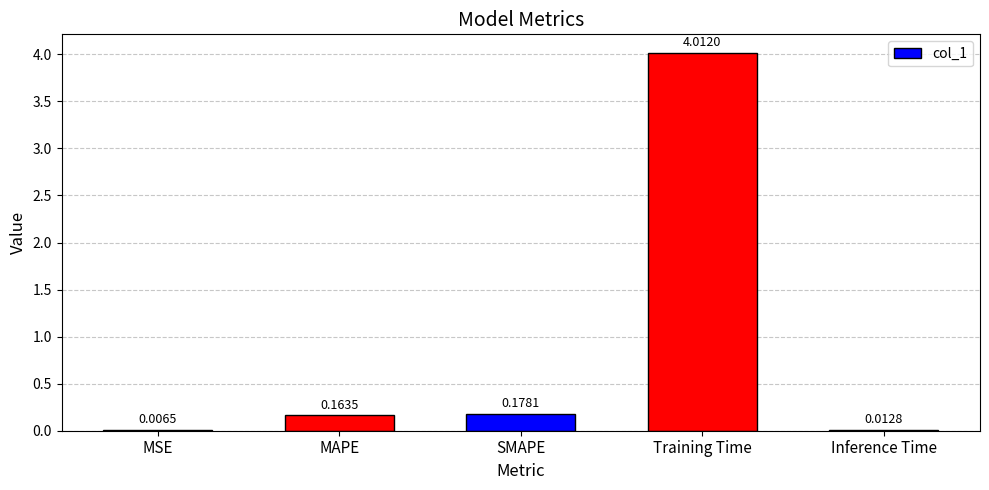

At which label is the value closest to 2?

SMAPE